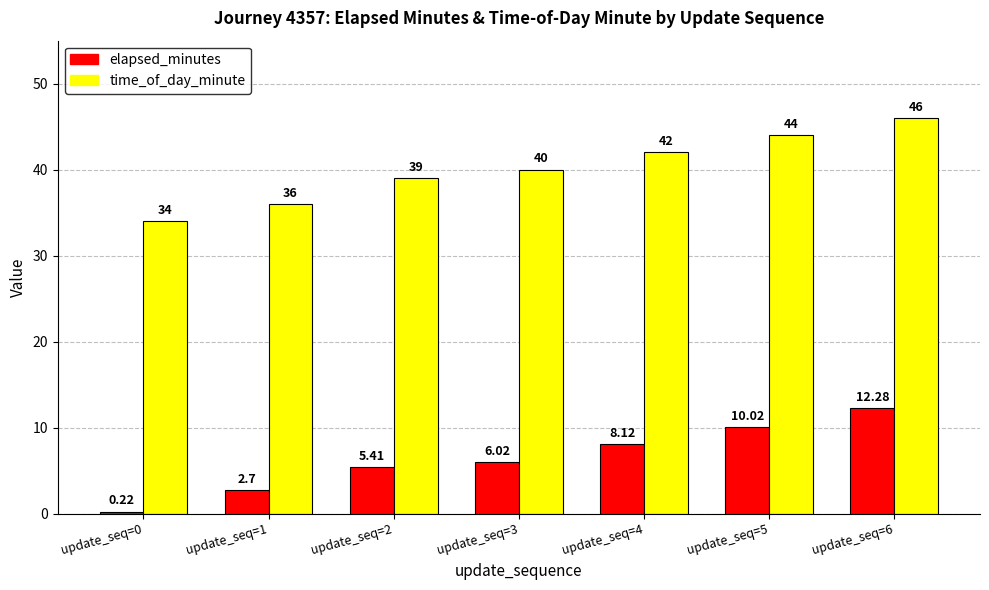

Is the value of elapsed_minutes at update_seq=4 greater than the value of time_of_day_minute at update_seq=5?

No